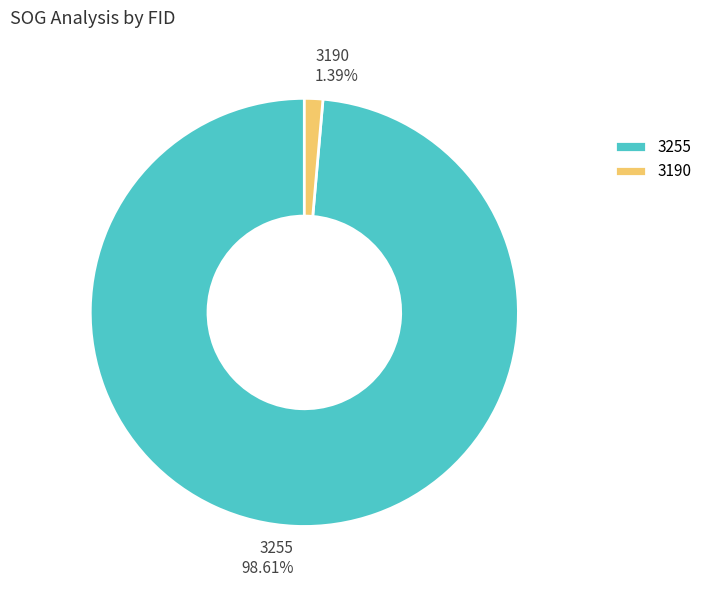

To the nearest percent, what percentage of the pie is 3190?

1%